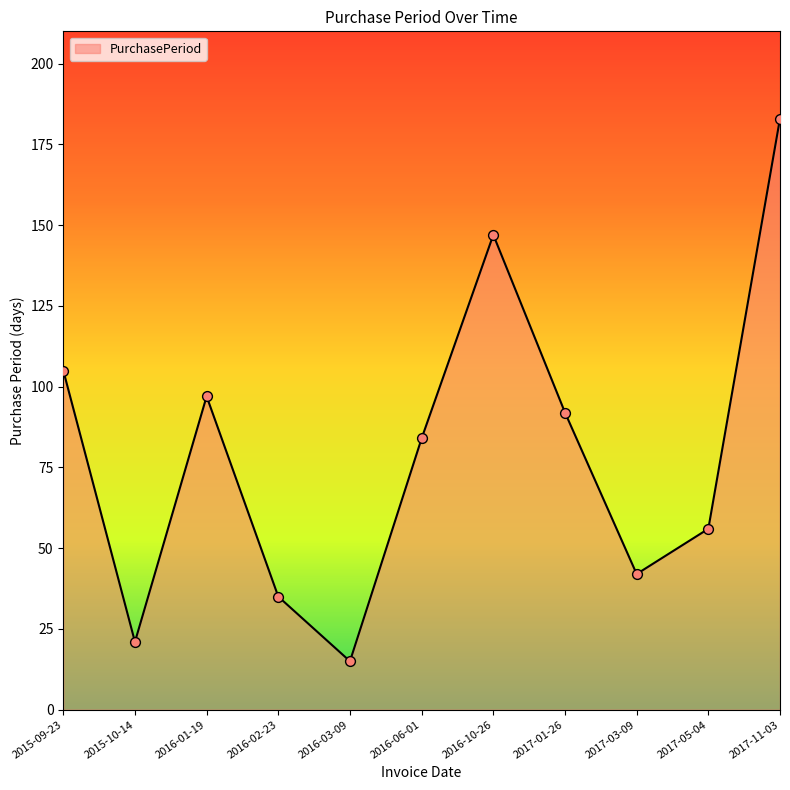

What is the change in value from 2016-02-23 to 2017-11-03?

+148